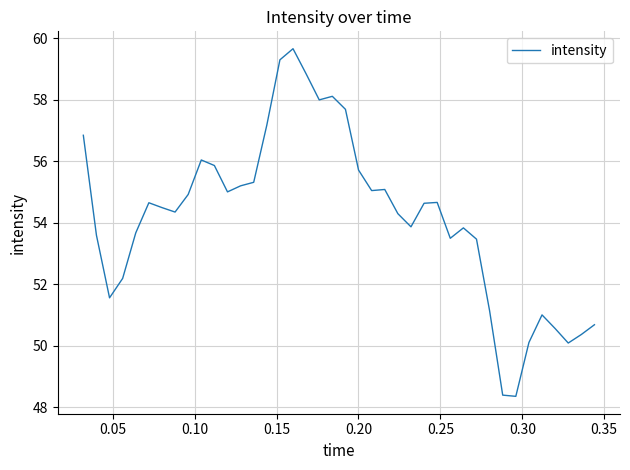

What is the greatest value displayed?

59.7